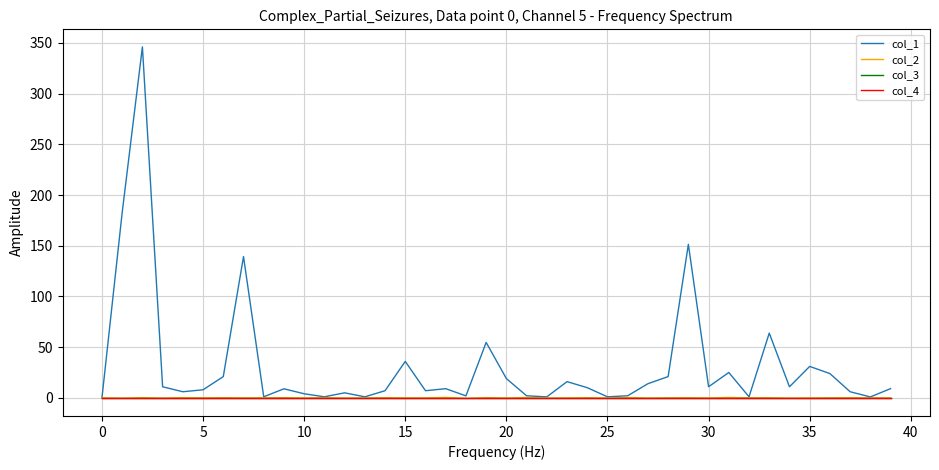

What is the minimum value for col_2?

-0.5